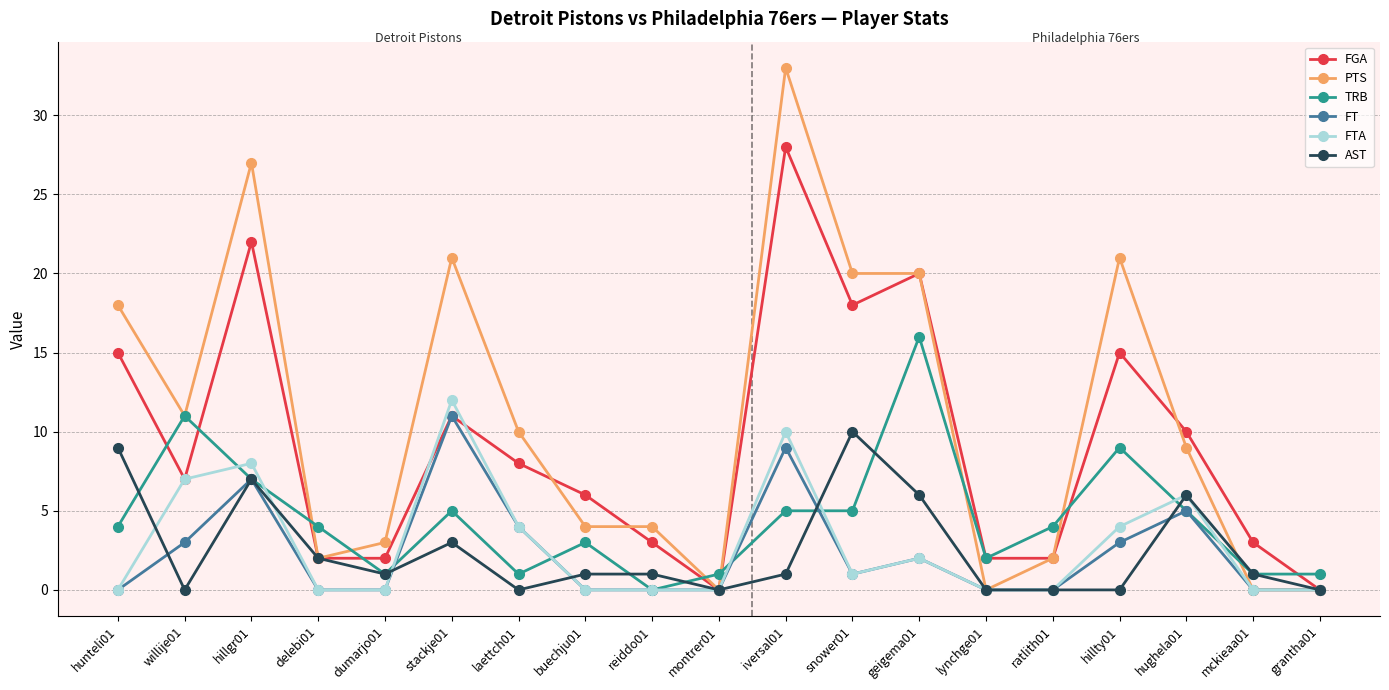

Is this an area chart (filled region under the line)?

No